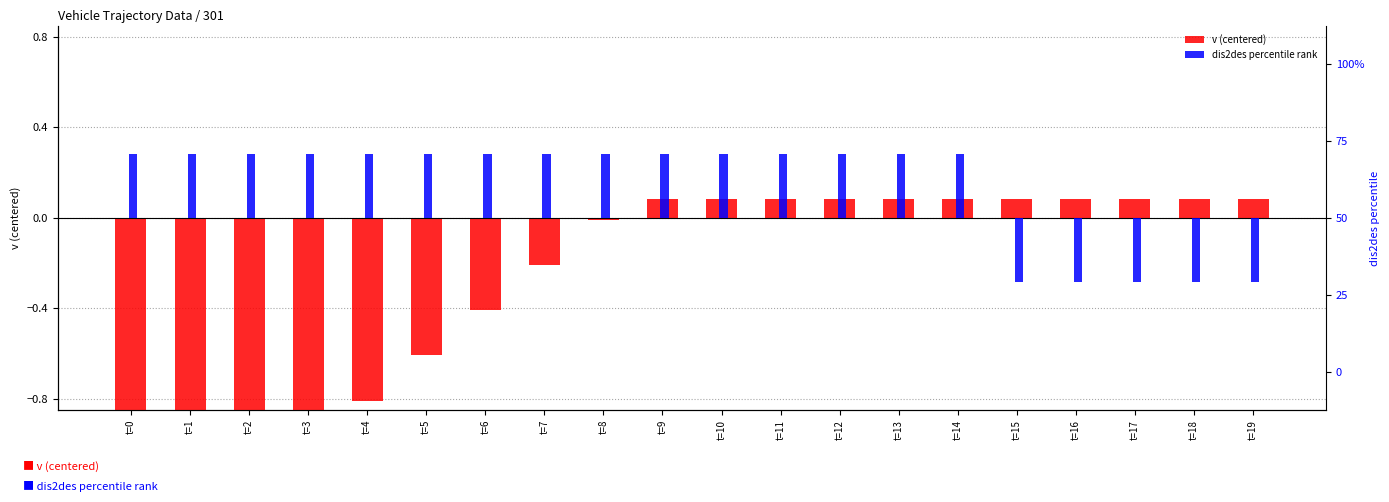

What is the maximum value shown in the chart?

0.1